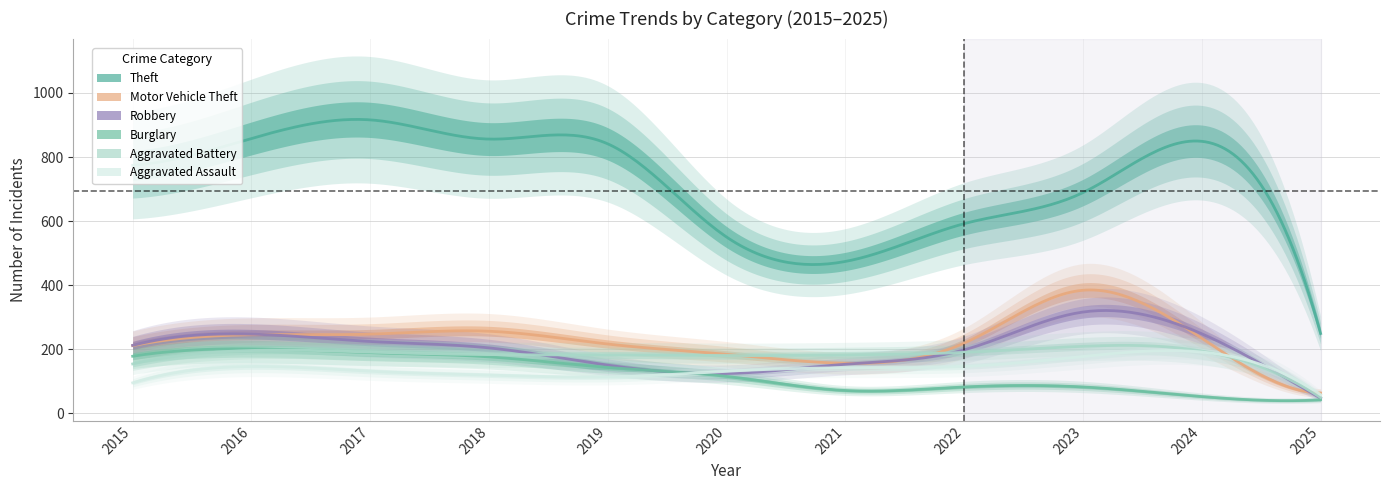

What is the spread (max minus min) of values at 2016?

712